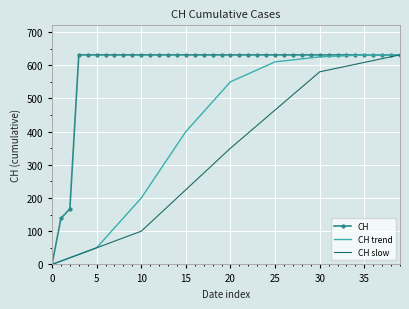

Rank the series by their average value, from highest to lowest.

CH, CH trend, CH slow